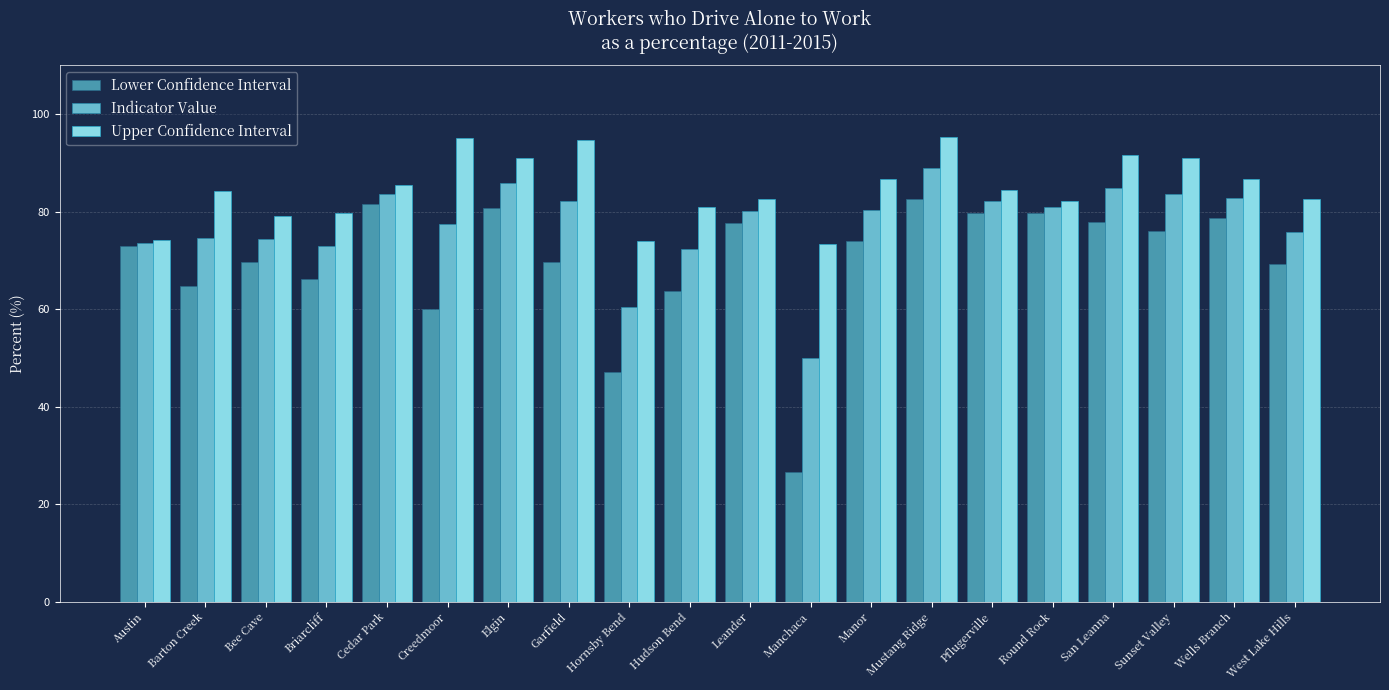

How many bars are there in total?

60